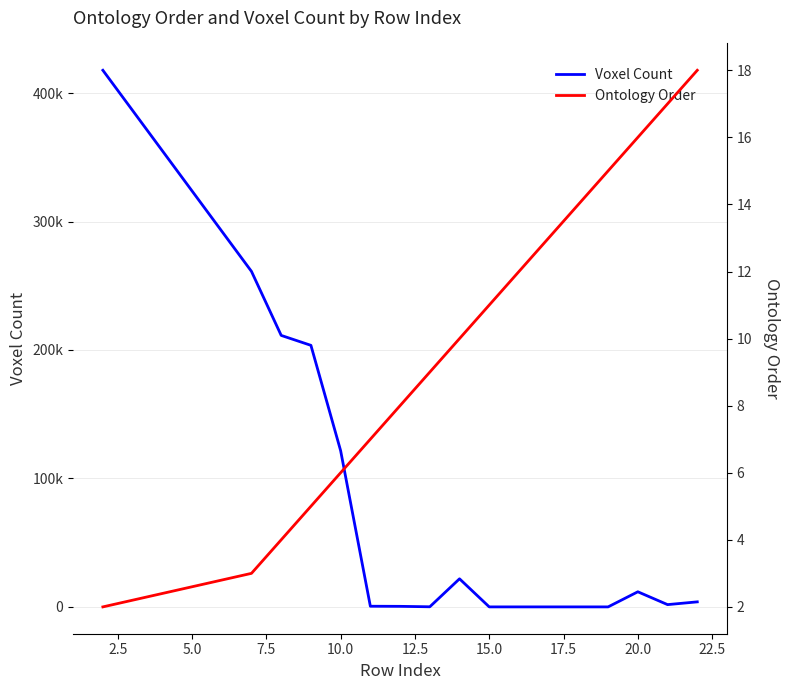

True or false: Voxel Count and Ontology Order cross at least once.

True